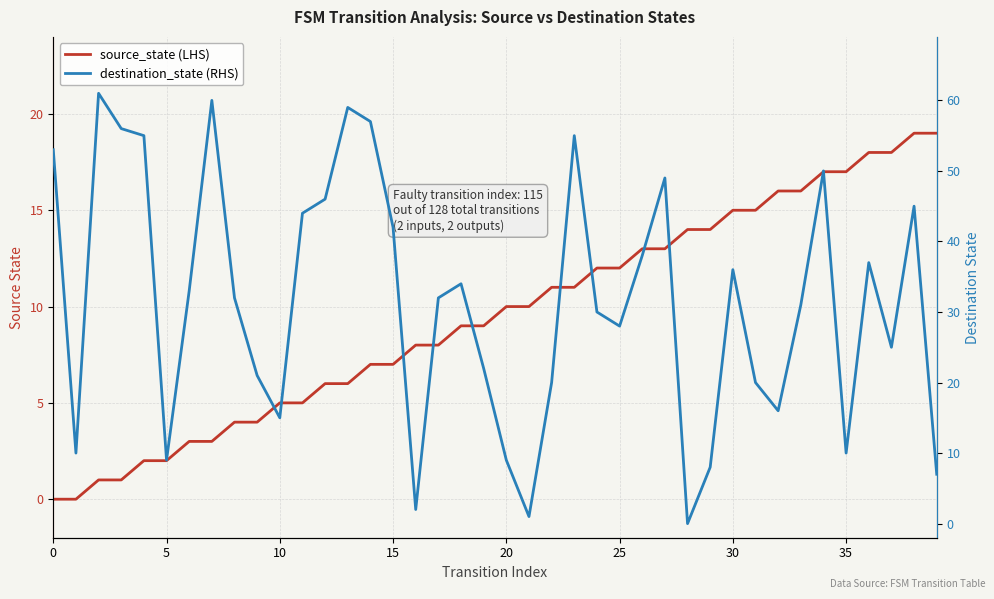

What is the label of the 30th point from the right?

10